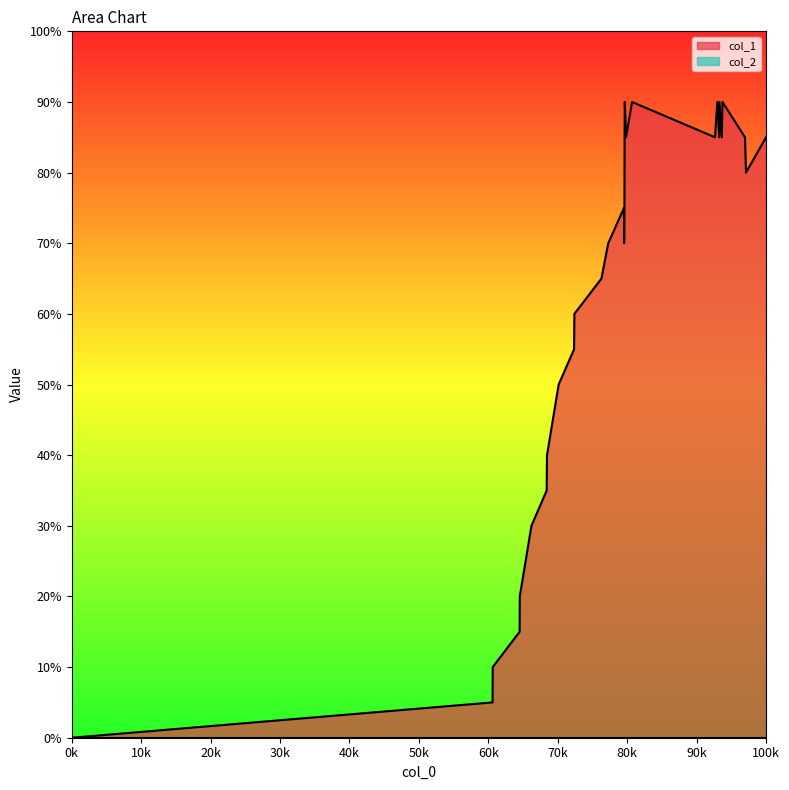

Is it true that the value at 0k is -6?

False